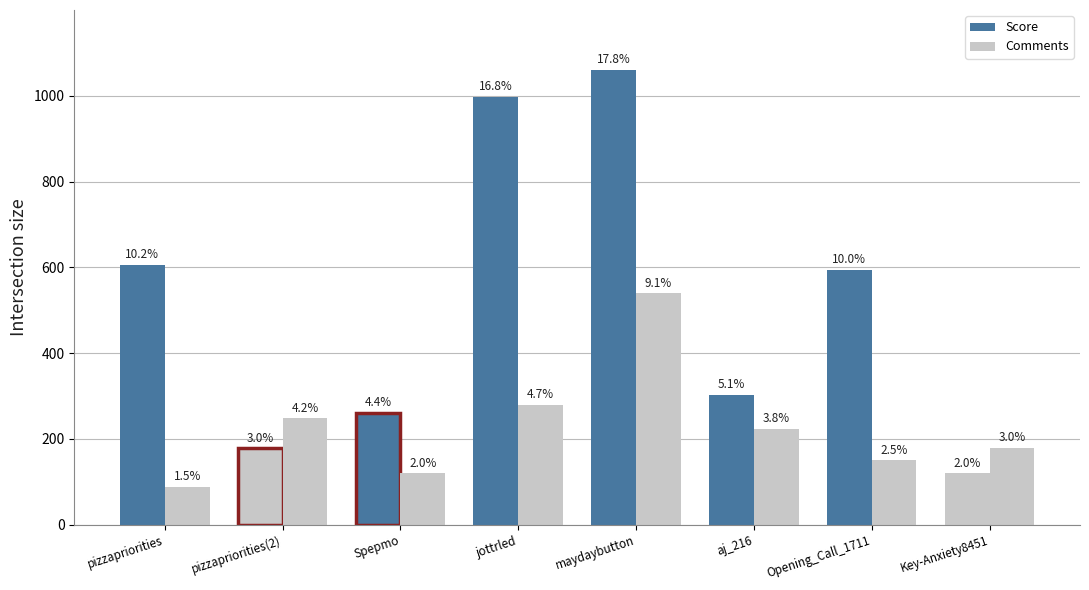

The value of Comments at jottrled is 192. True or false?

False